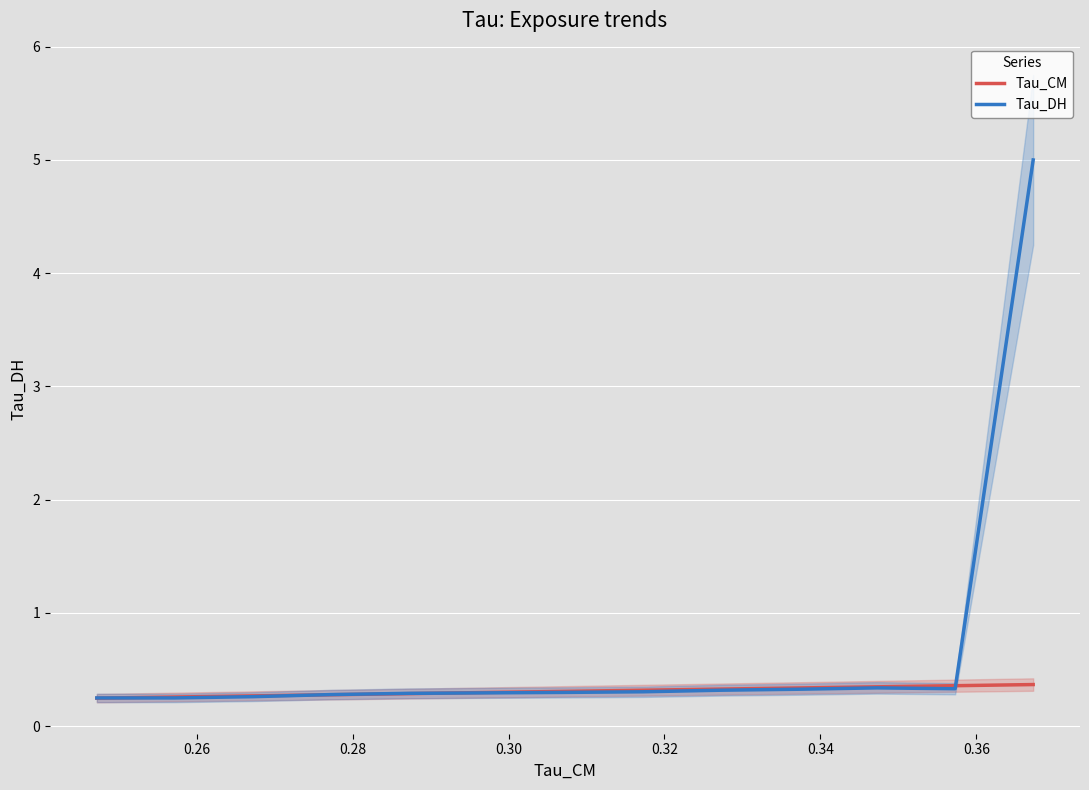

What is the total value across all series at 0.30?

0.6